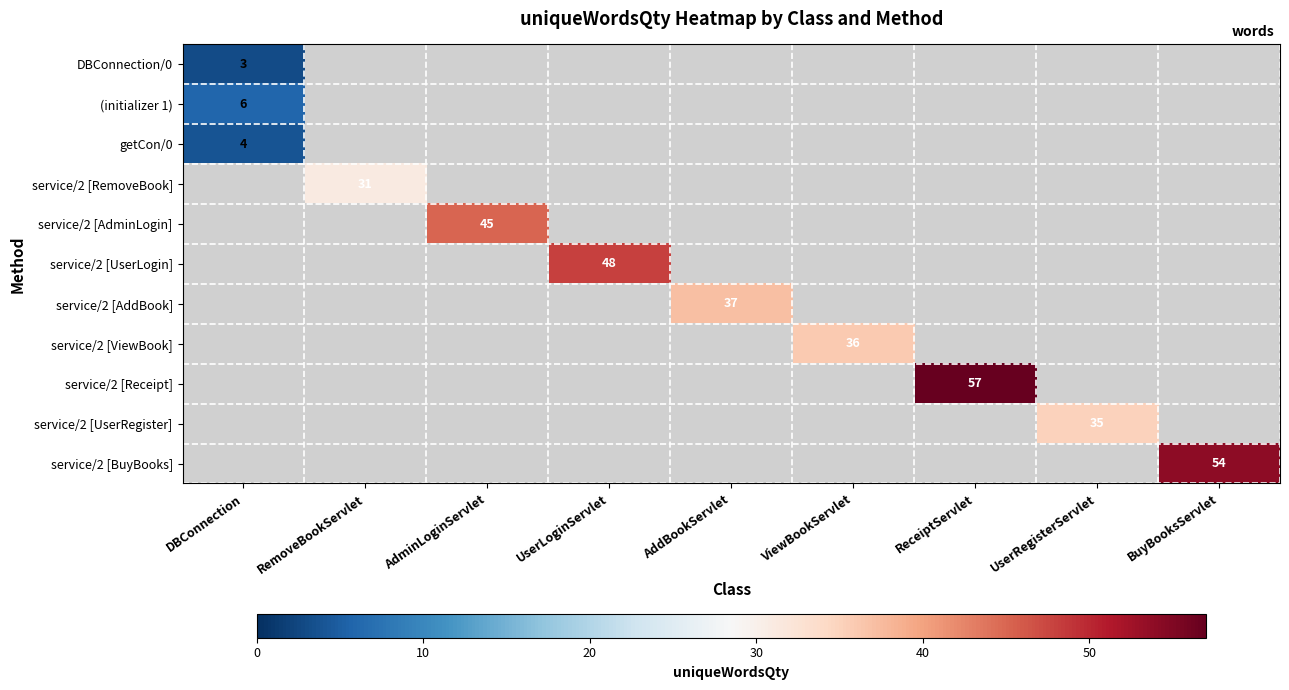

At how many categories does at least one series exceed 7?

8